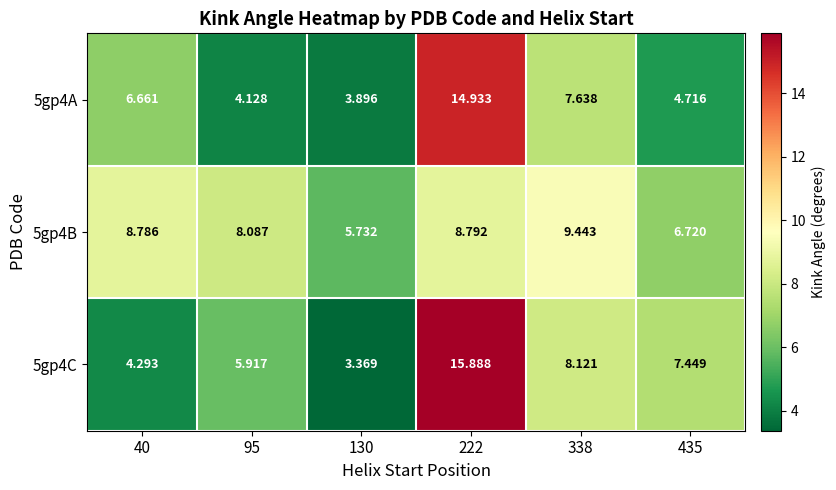

Is the value of 5gp4A at 95 greater than the value of 5gp4B at 130?

No